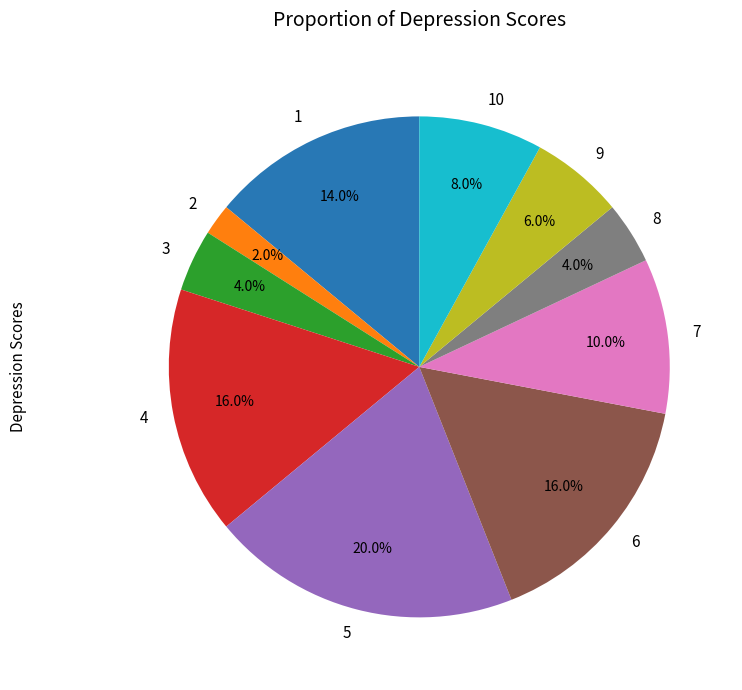

How many slices are in this pie chart?

10